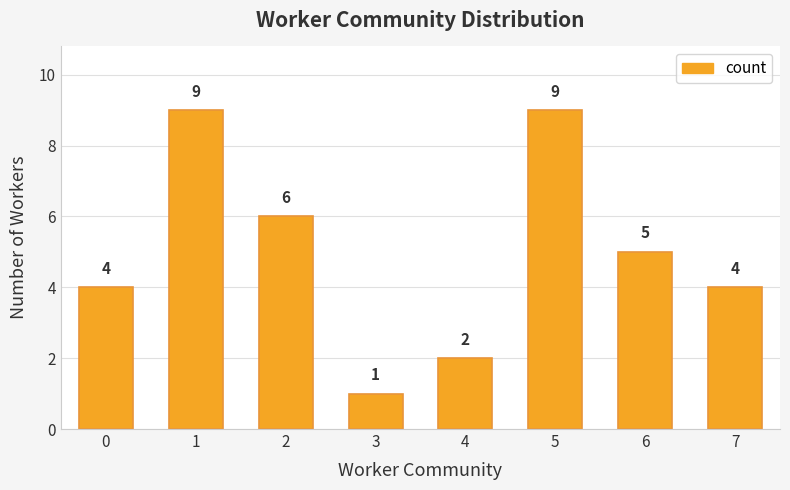

What is the change in value from 1 to 6?

-4